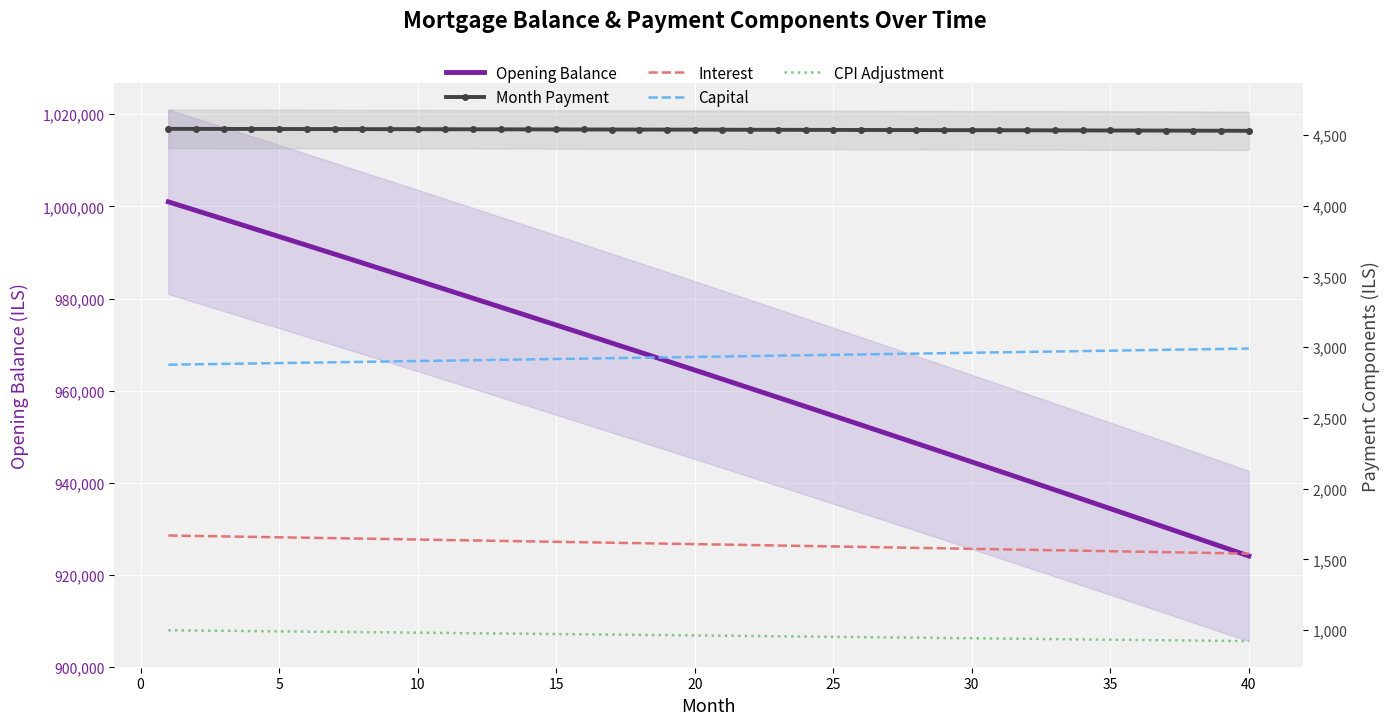

What is the maximum value for Month Payment?

4544.8